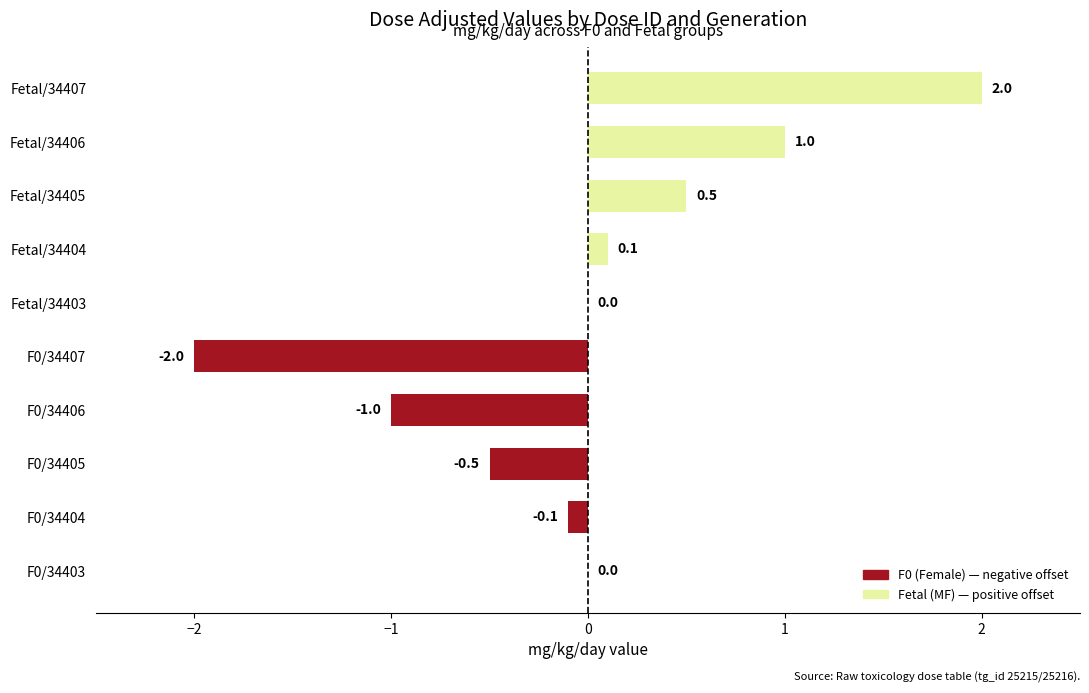

How many series are shown in this chart?

1